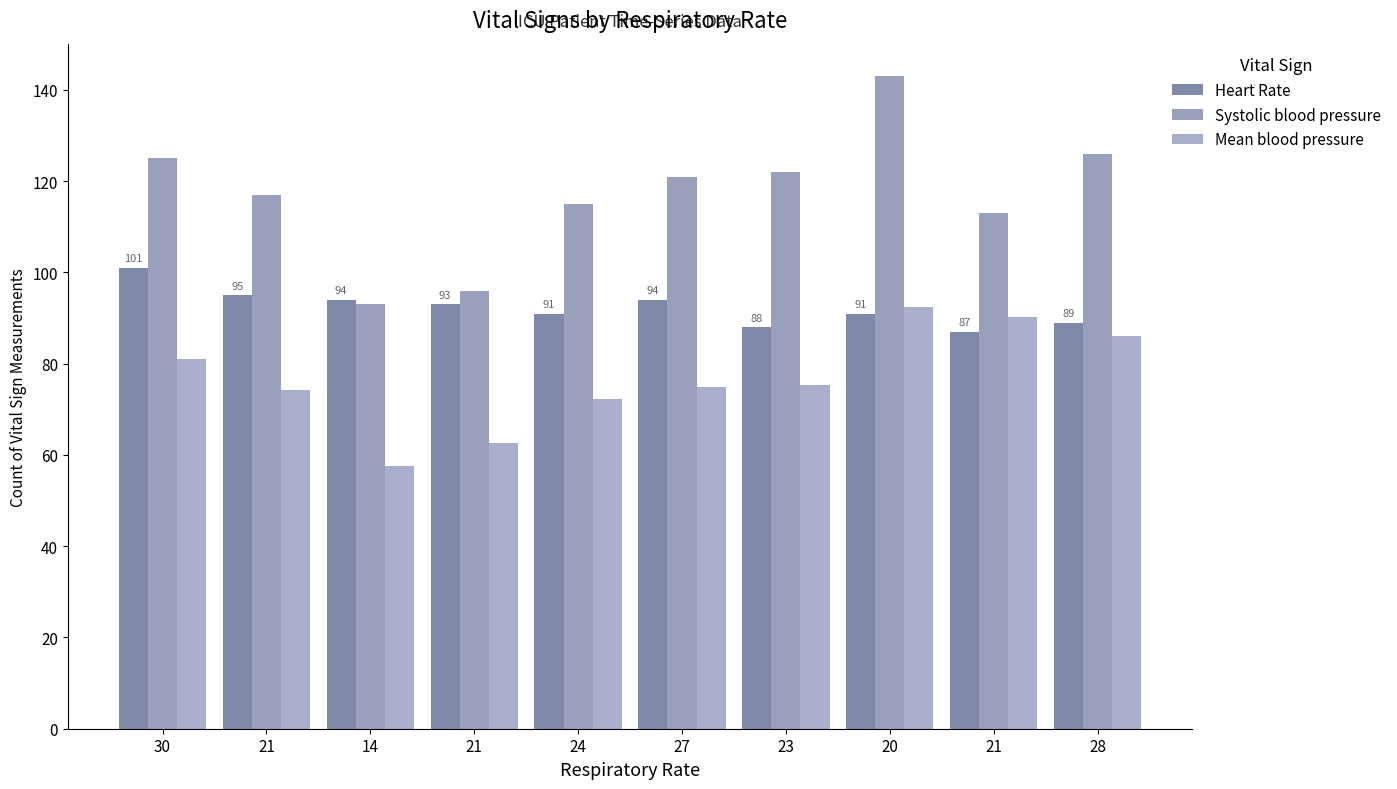

The Systolic blood pressure series shows 96.0 at 21. True or false?

True